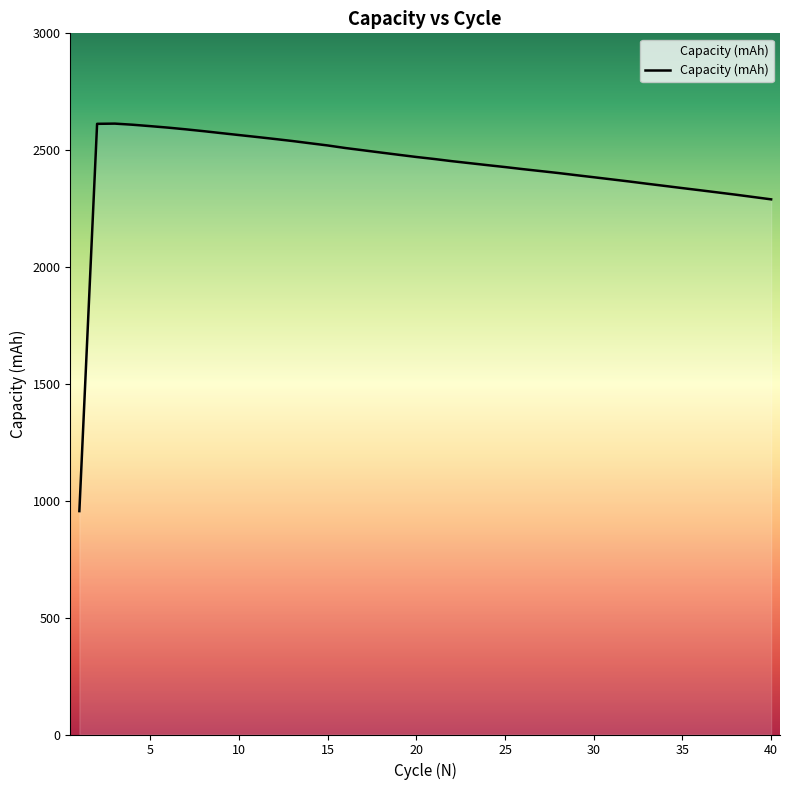

What is the greatest value displayed?

2613.7